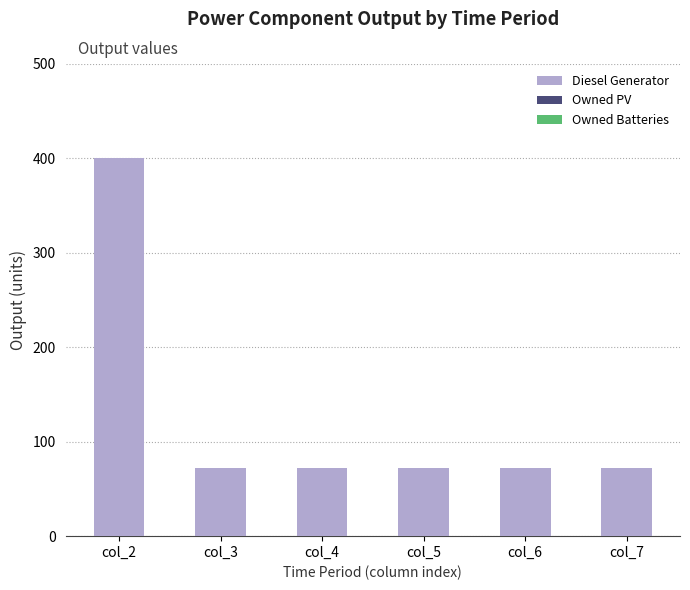

The value at col_2 is 400. True or false?

True